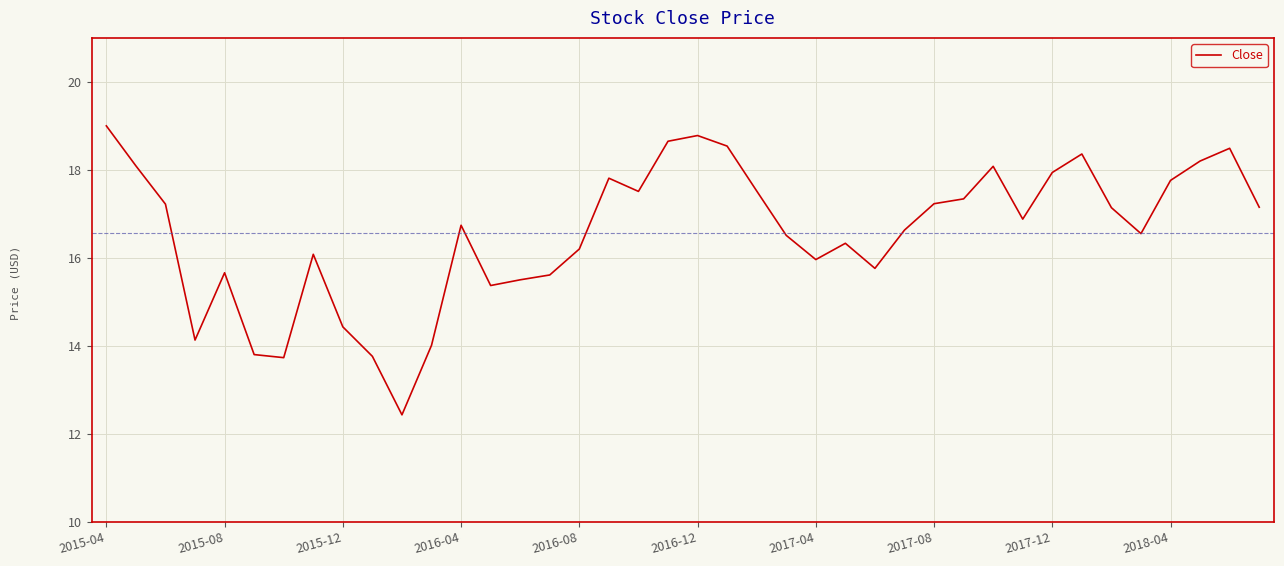

How many interior local peaks (higher than both neighbors) does the data have?

9